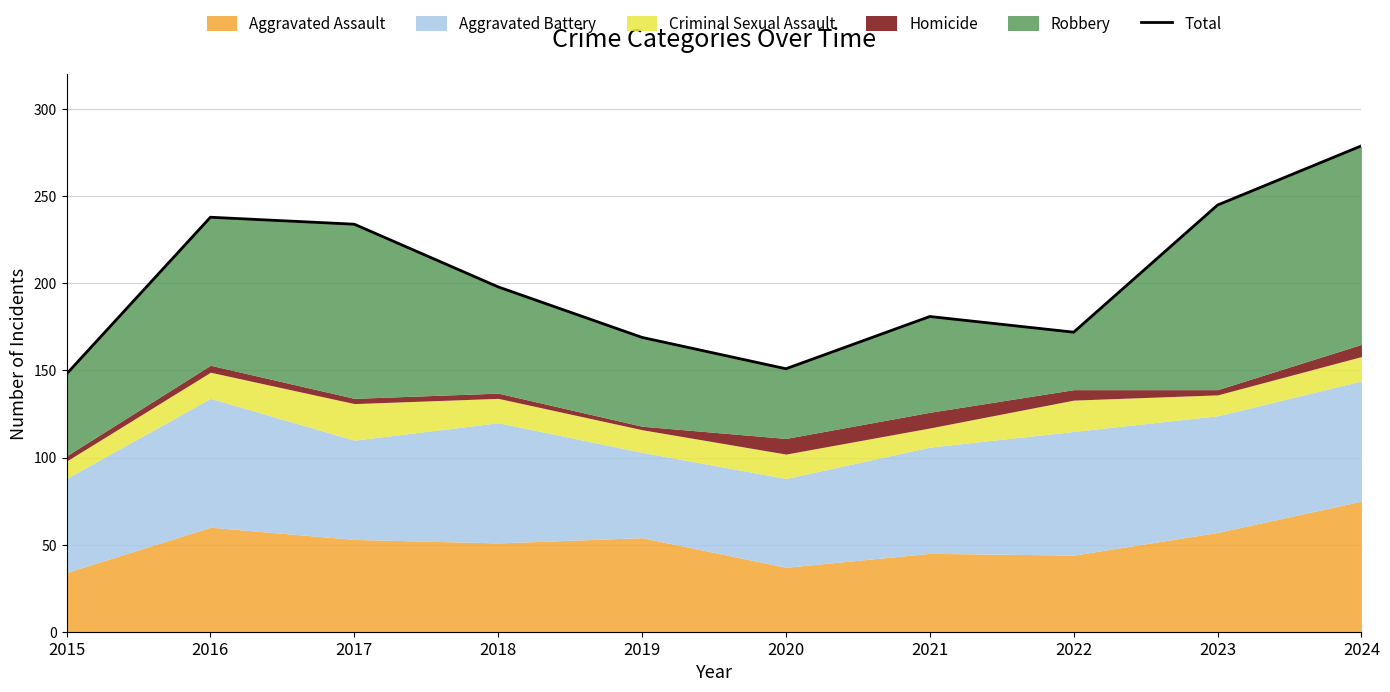

True or false: the data has more than 0 interior local peaks.

True